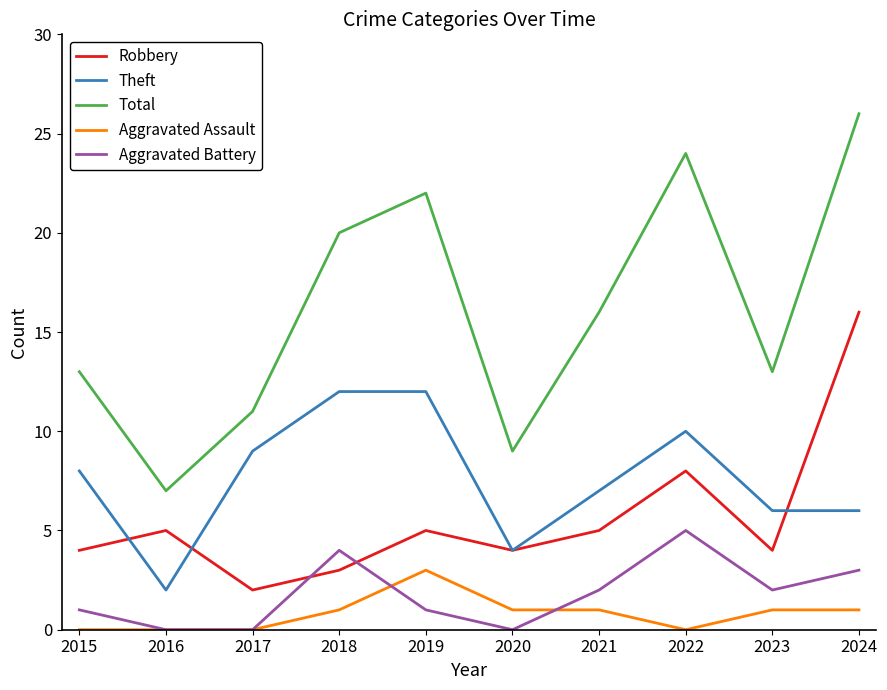

What is the greatest value displayed?

26